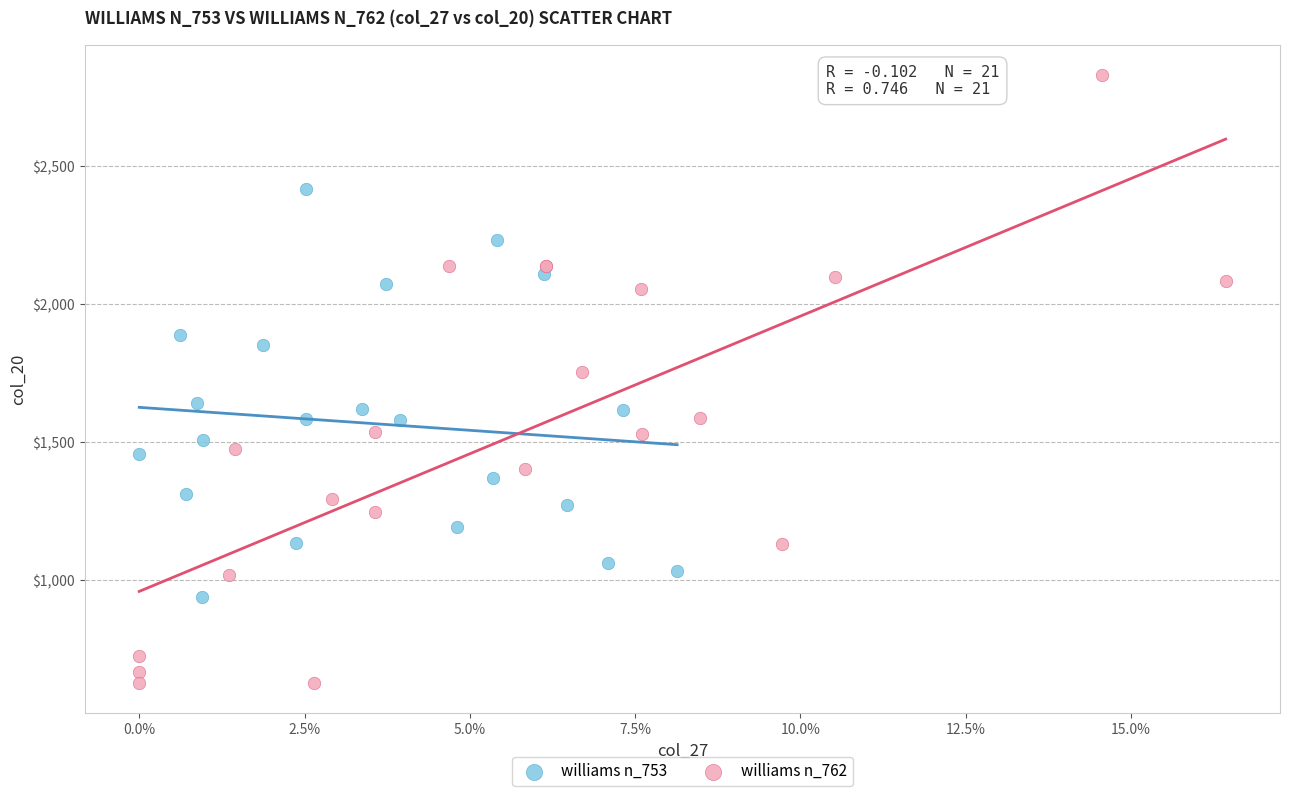

Which series contains the highest Y value?

williams n_762